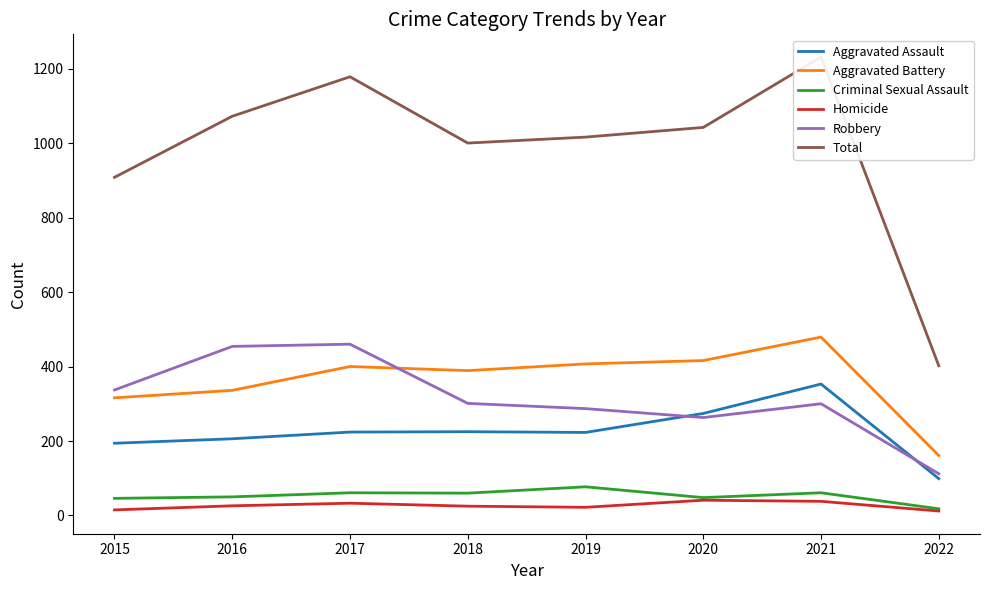

How many lines are shown in the chart?

6